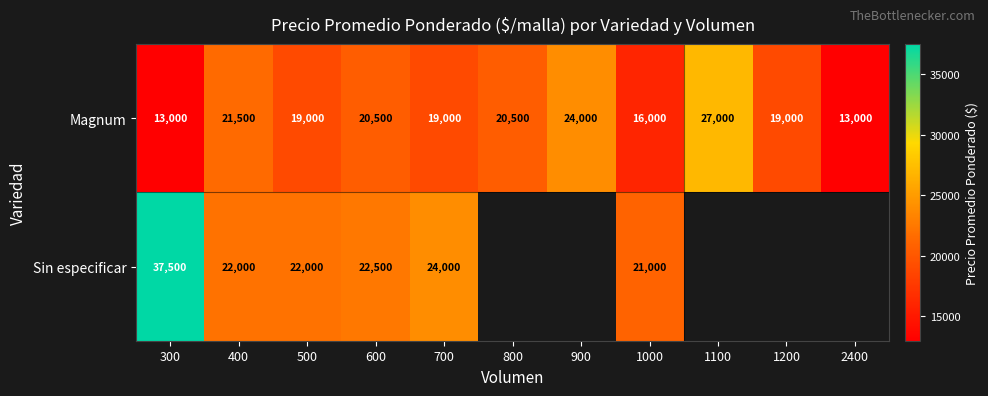

The value of Magnum at 400 is 28724. True or false?

False